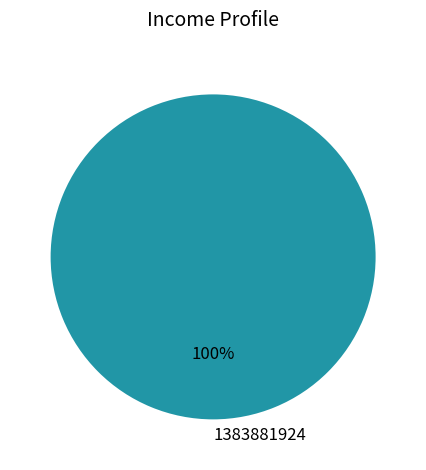

Rank the categories by value from highest to lowest.

1383881924